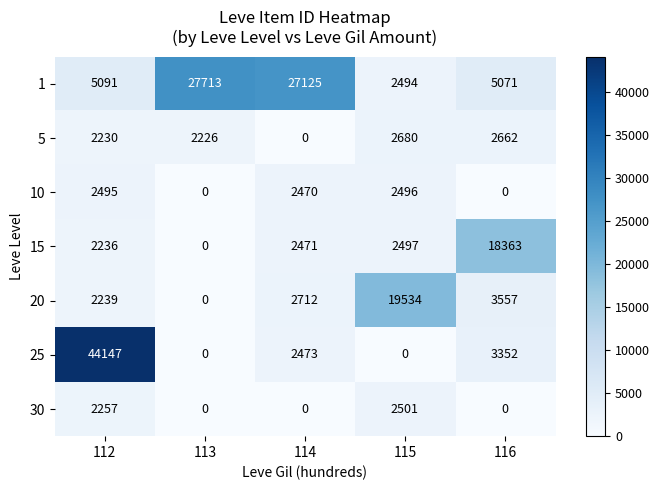

List the labels in order of 15 value, largest first.

116, 115, 114, 112, 113